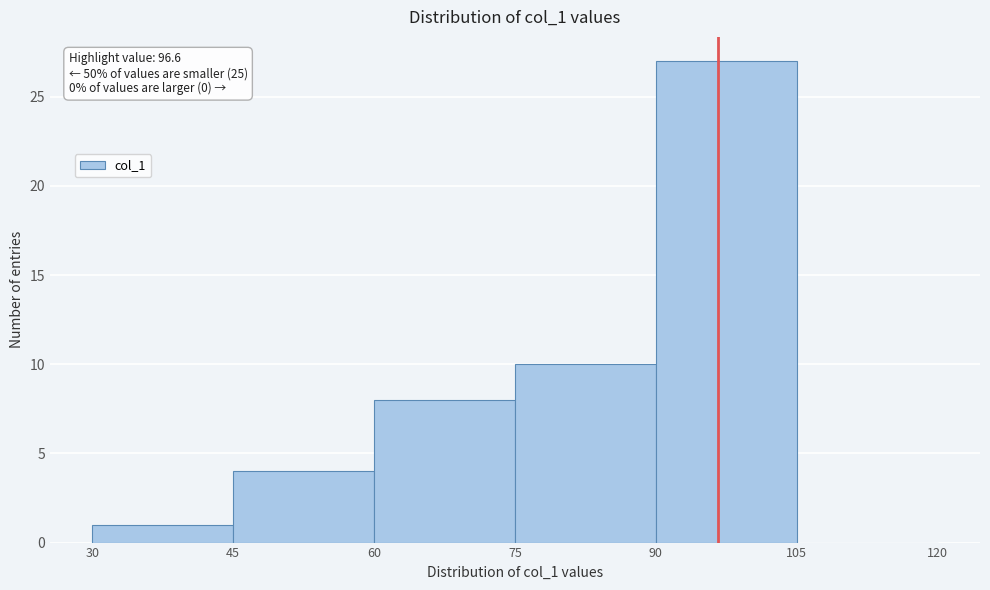

Over which range of the x-axis is the bar tallest?

90 to 105